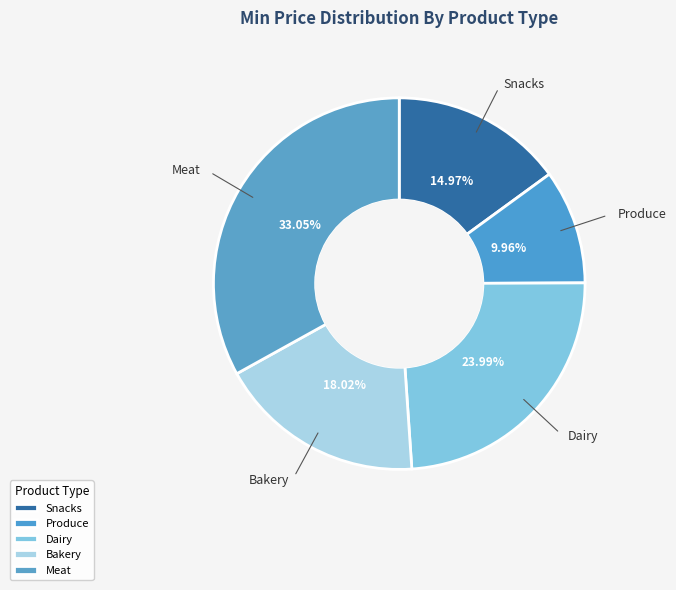

To the nearest percent, what portion does Dairy represent?

24%